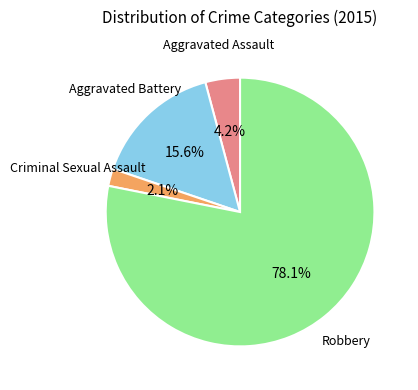

Does any single category account for the majority?

Yes